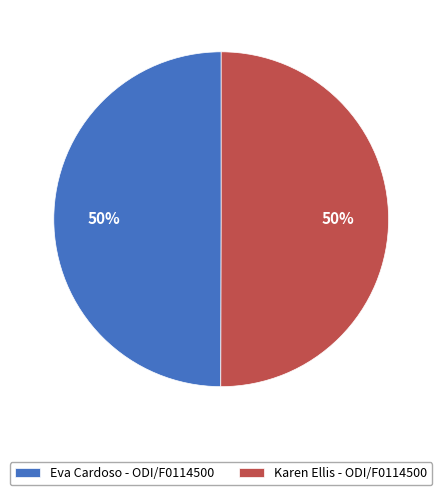

Approximately how many times larger is the value at Eva Cardoso - ODI/F0114500 compared to Karen Ellis - ODI/F0114500?

1.0